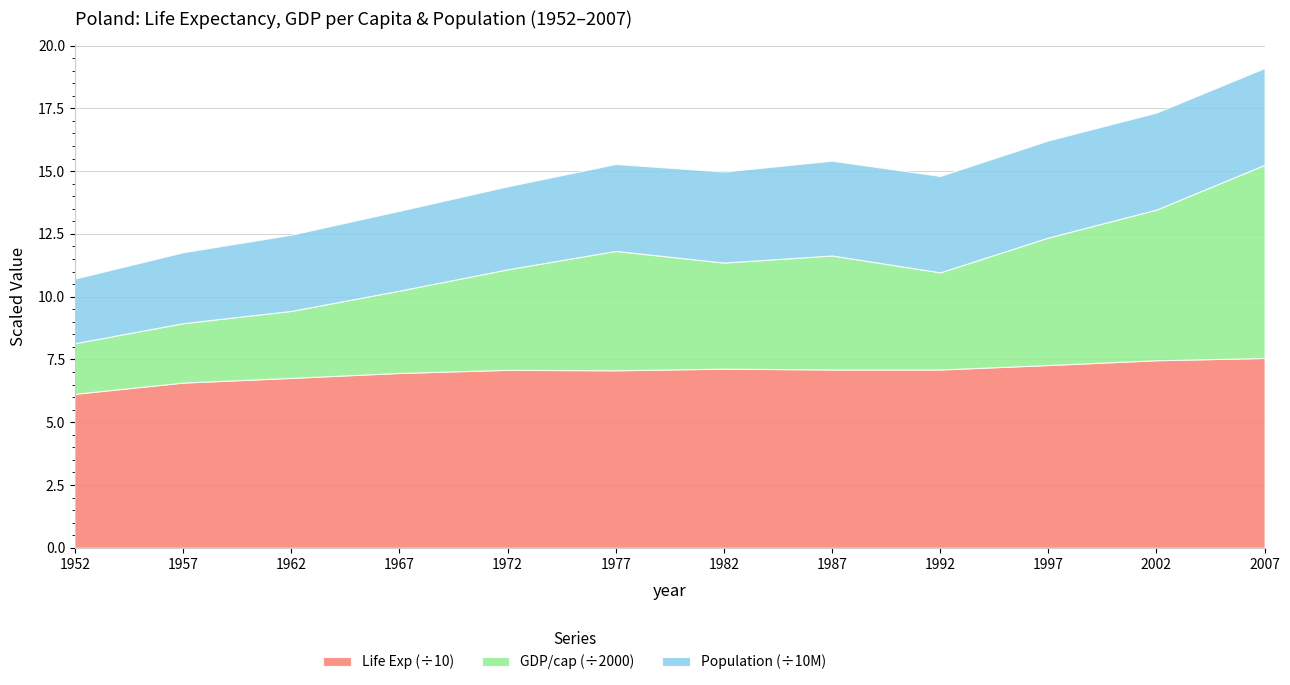

Reading left to right, extract all data points from this chart.

lifeExp: 61.3	65.8	67.6	69.6	70.8	70.7	71.3	71.0	71.0	72.8	74.7	75.6
gdpPercap: 4029.3	4734.3	5338.8	6557.2	8006.5	9508.1	8451.5	9082.4	7738.9	10159.6	12002.2	15389.9
pop: 25730551.0	28235346.0	30329617.0	31785378.0	33039545.0	34621254.0	36227381.0	37740710.0	38370697.0	38654957.0	38625976.0	38518241.0